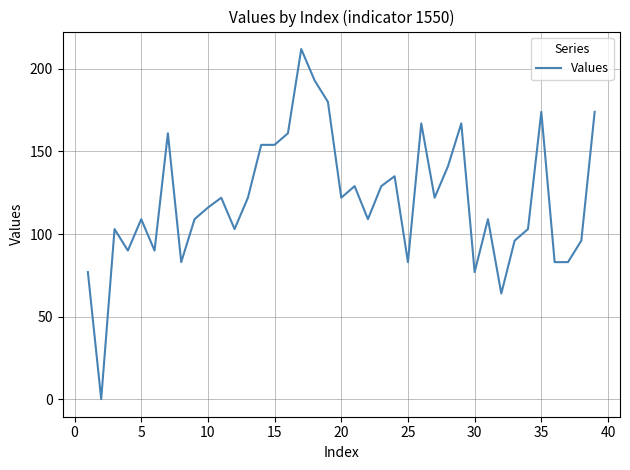

What is the difference between the maximum and minimum values?

212